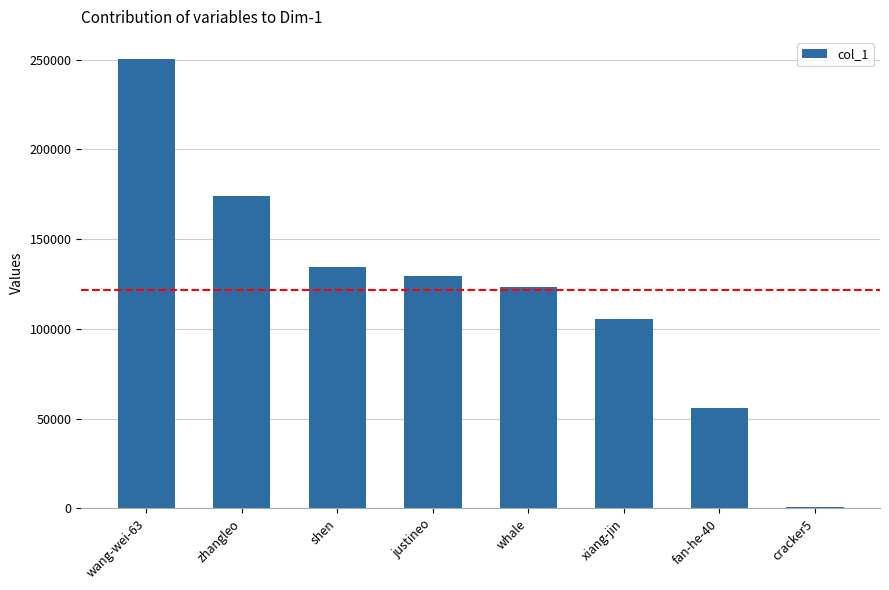

Read the value at shen.

134213